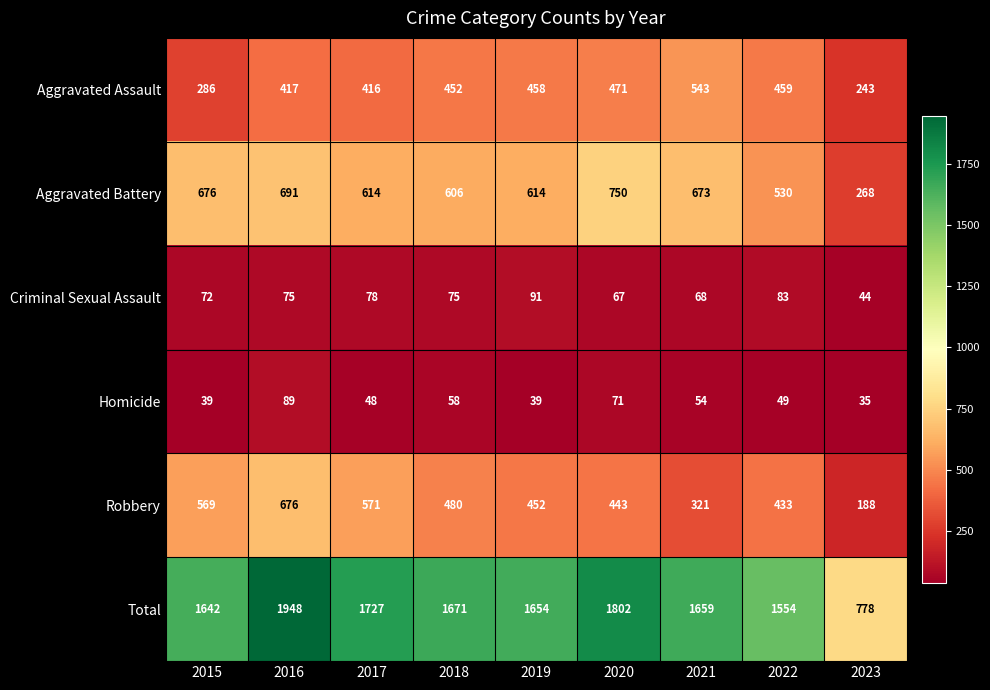

At which category is the sum across all series the highest?

2016